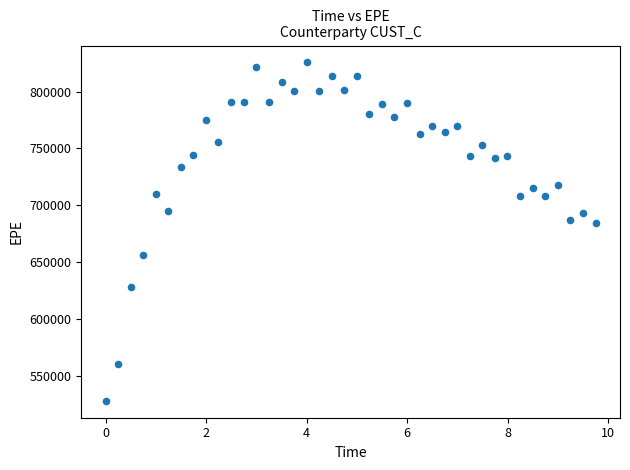

What is the range of Y values (max minus min)?

297854.4